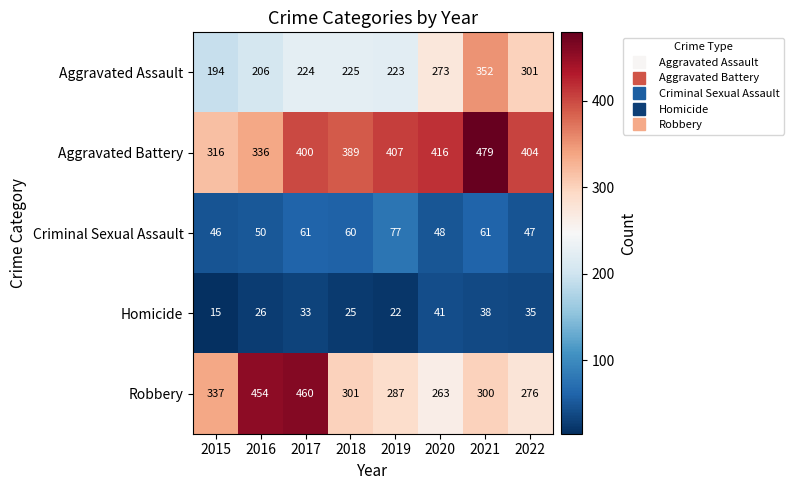

How many categories are shown in the chart?

8